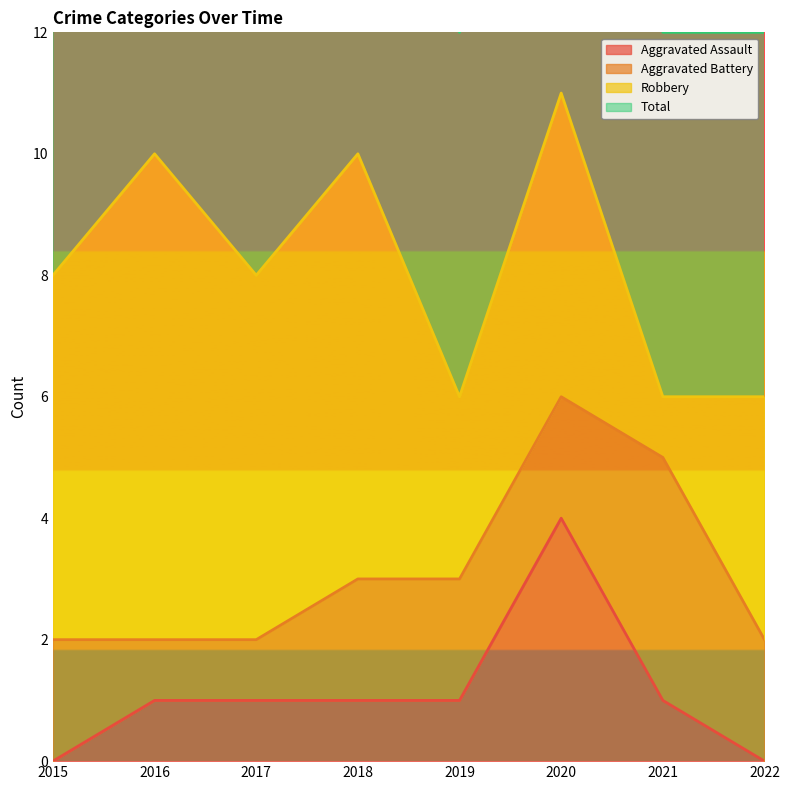

At how many categories does at least one series exceed 5?

8